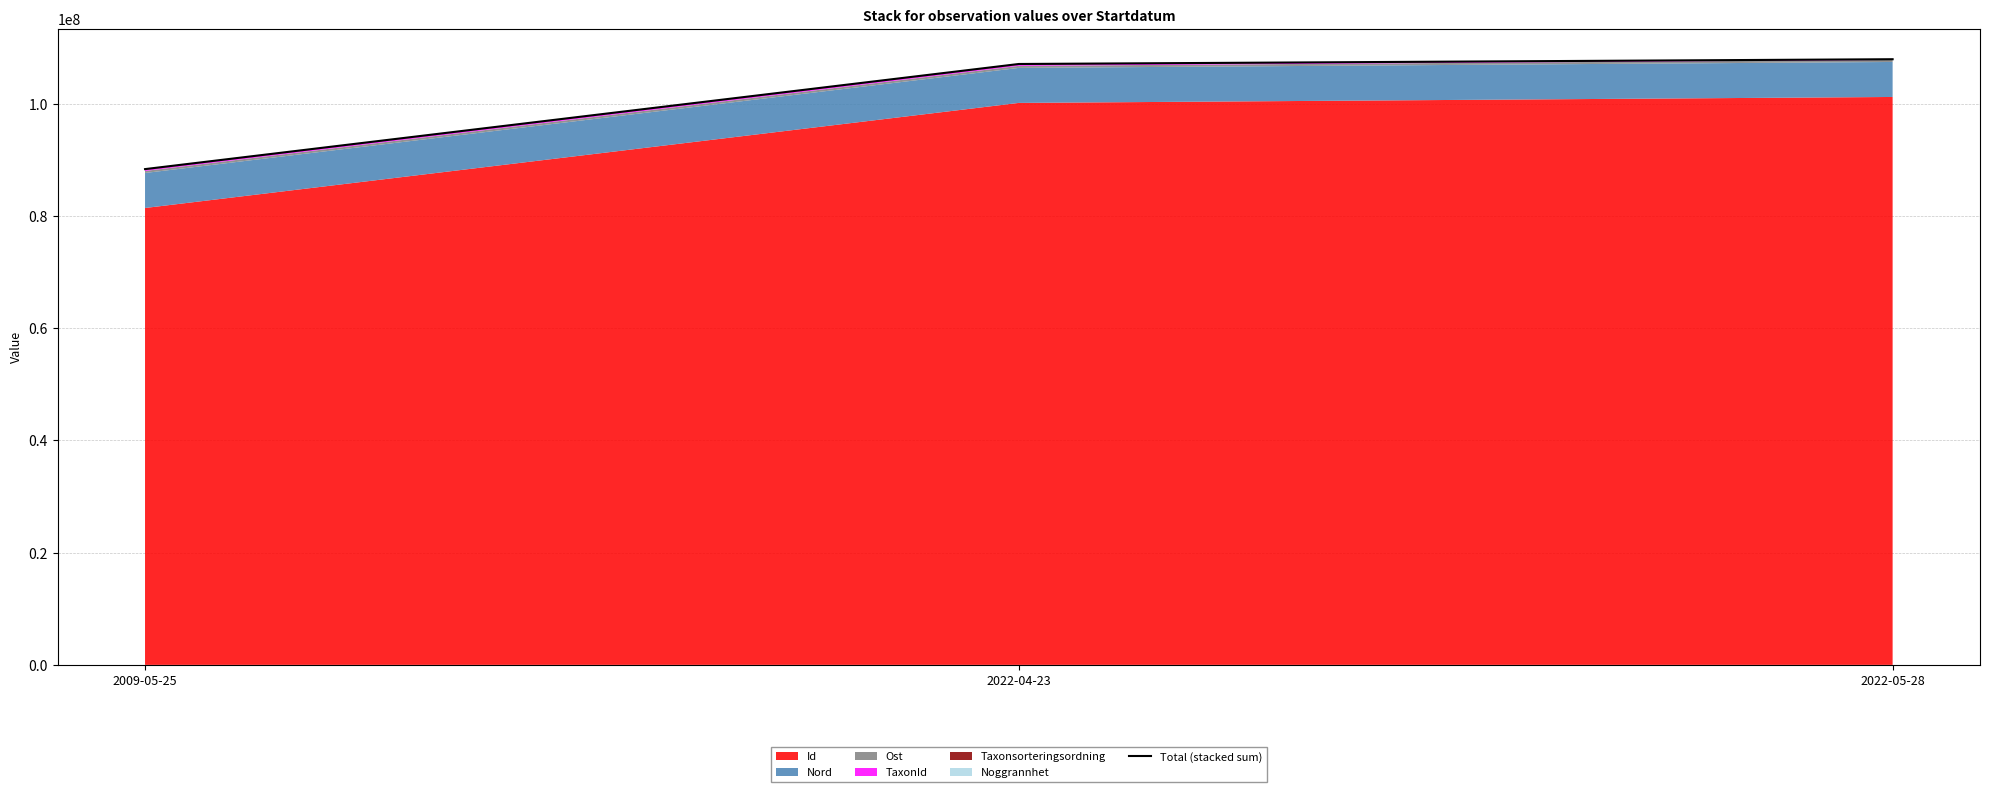

What is the value of the 3rd point from the left?

107954249